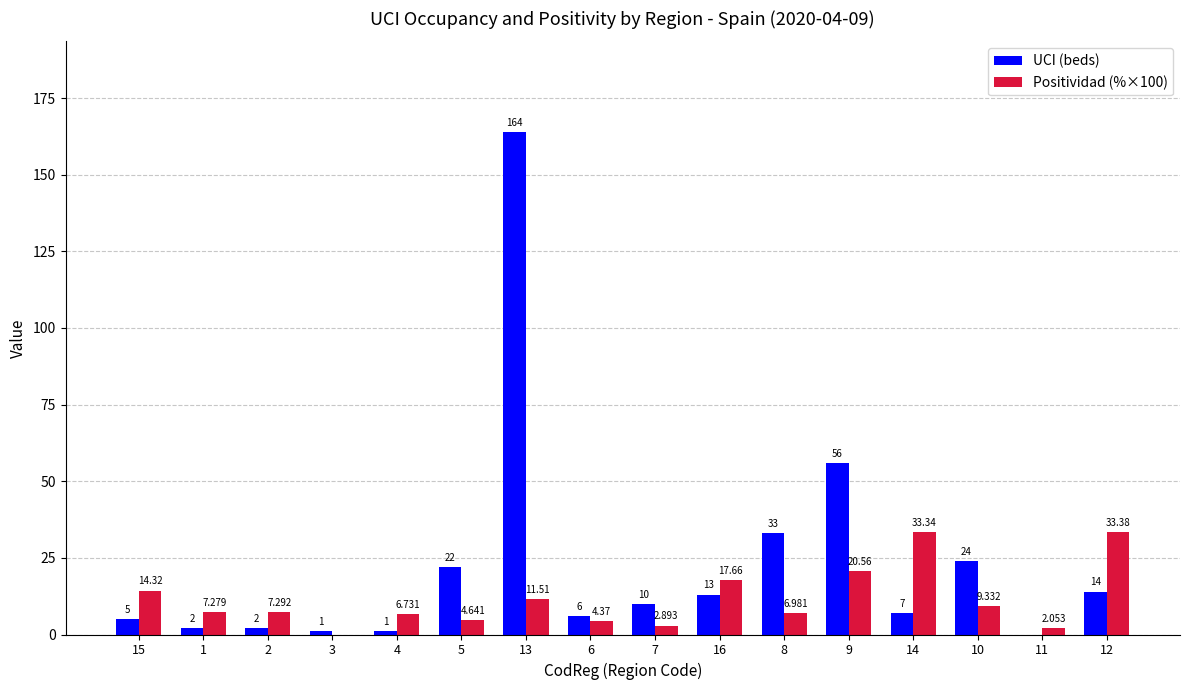

Which series has the widest spread of values?

UCI (beds)